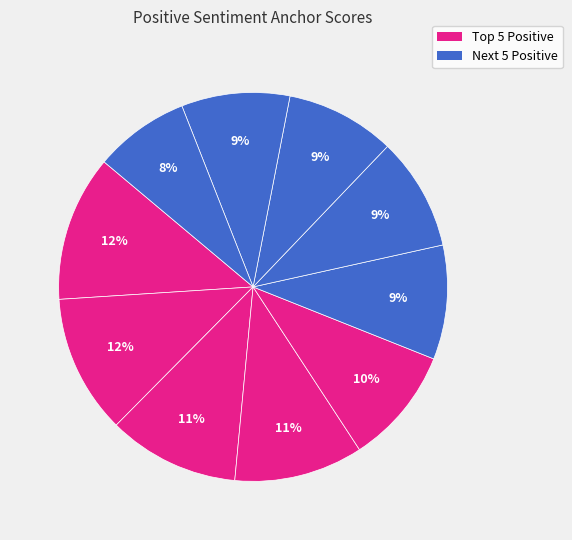

Is there any slice that represents more than half of the pie?

No